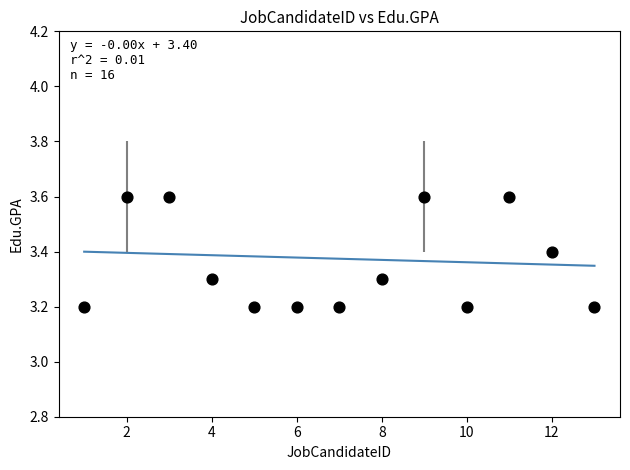

What is the range of Y values (max minus min)?

0.4